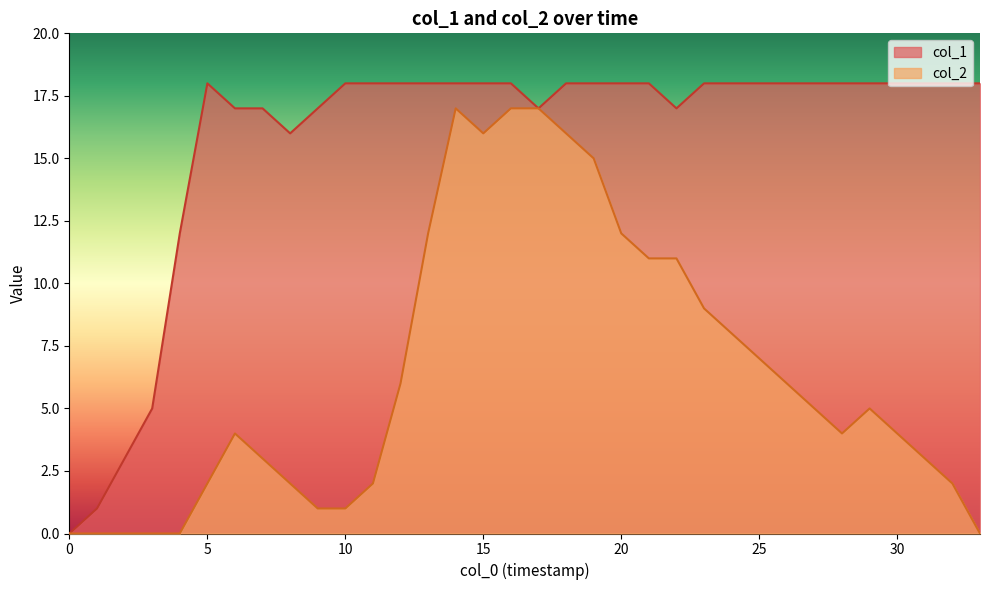

What is the greatest value displayed?

18